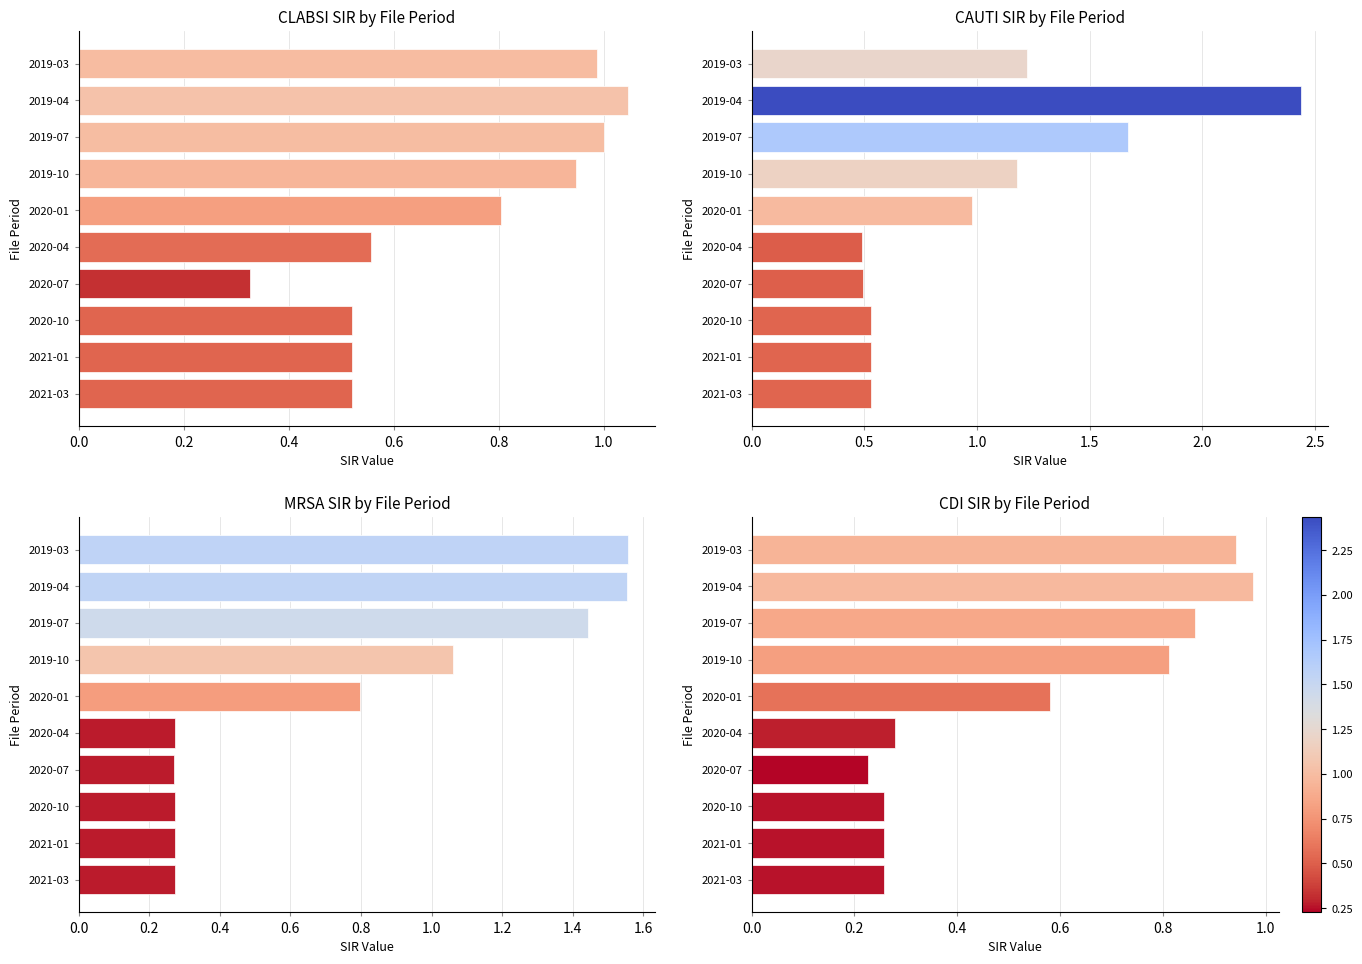

What are all the series names shown in the legend?

CLABSI SIR, CAUTI SIR, MRSA SIR, CDI SIR